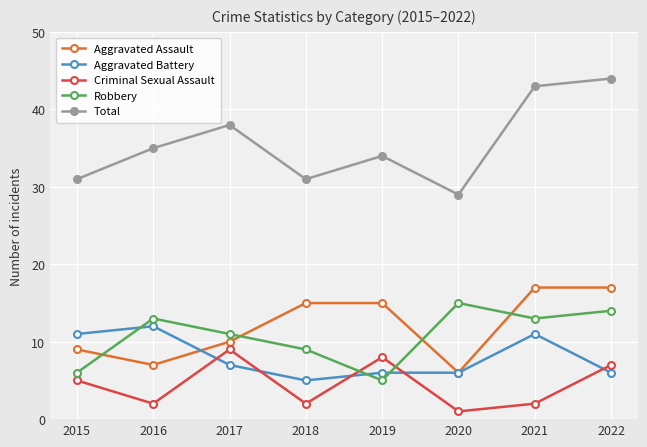

Reading left to right, list all the values displayed in this chart.

Aggravated Assault: 9	7	10	15	15	6	17	17
Aggravated Battery: 11	12	7	5	6	6	11	6
Criminal Sexual Assault: 5	2	9	2	8	1	2	7
Robbery: 6	13	11	9	5	15	13	14
Total: 31	35	38	31	34	29	43	44